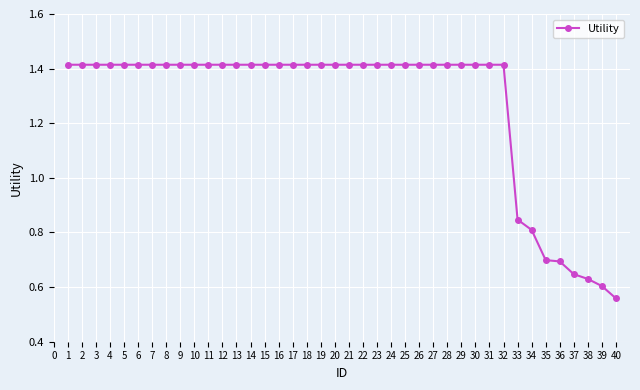

At which label is the value closest to 0?

40